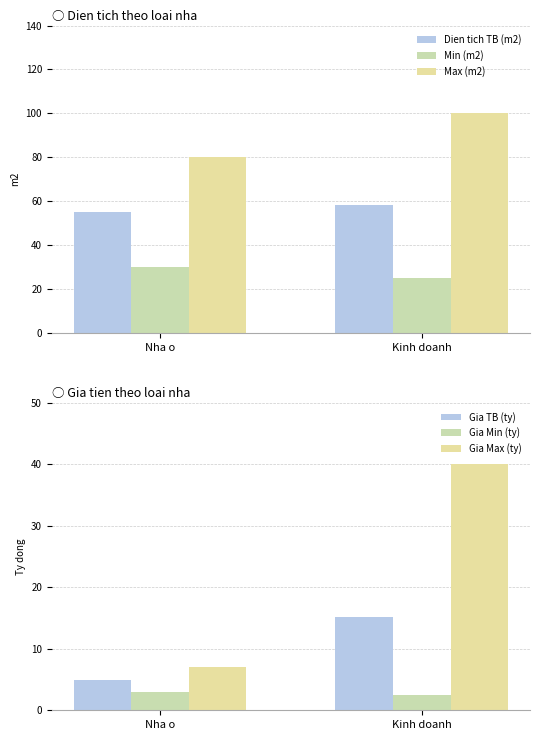

What is the minimum value for Max (m2)?

80.0